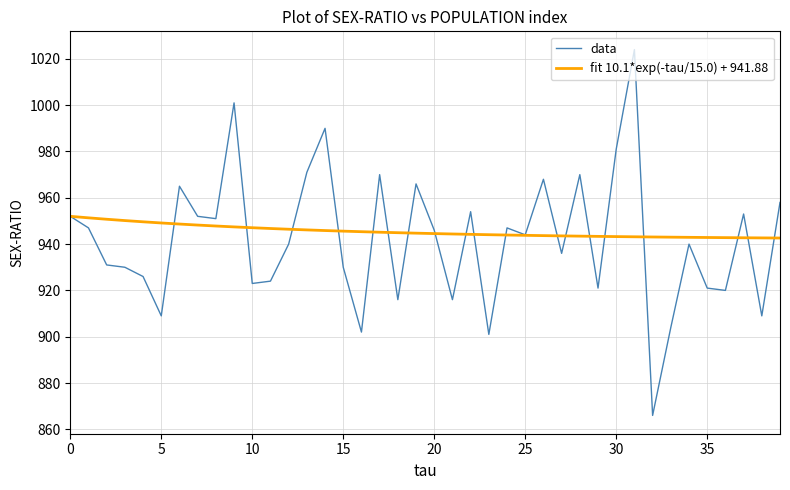

Which series has the largest range (max minus min)?

data